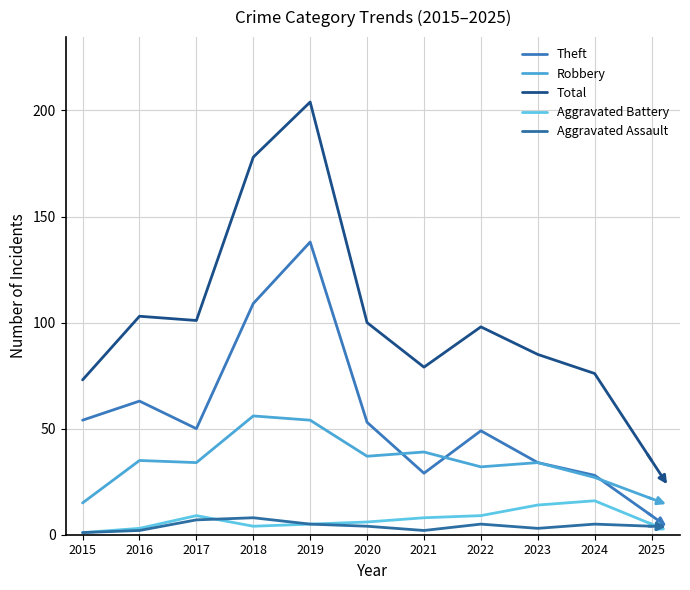

How many lines are shown in the chart?

5